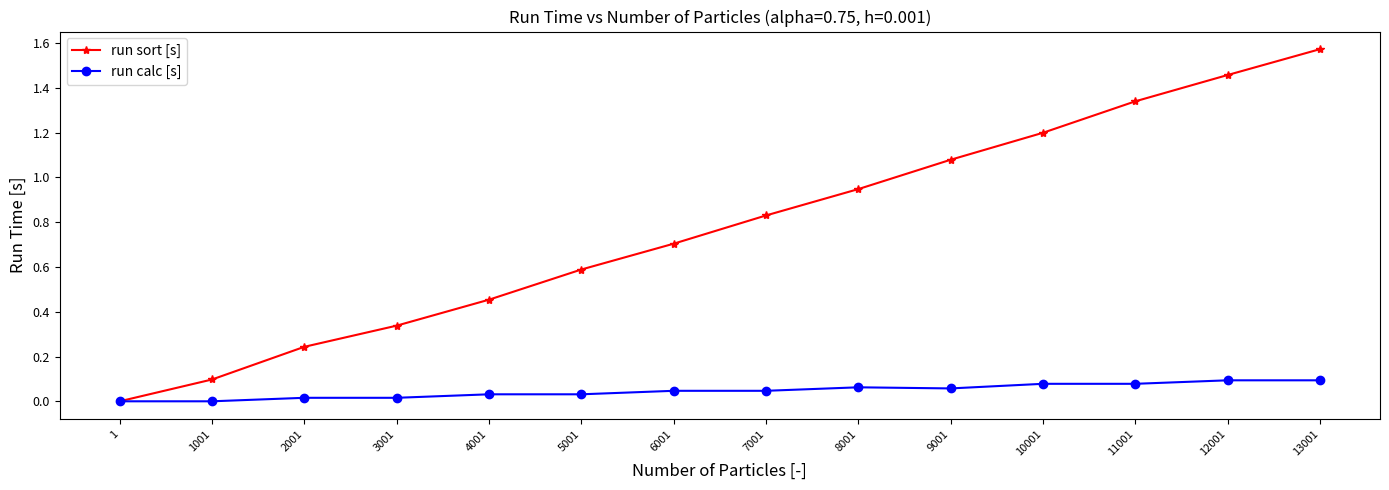

What are all the series names shown in the legend?

run sort [s], run calc [s]